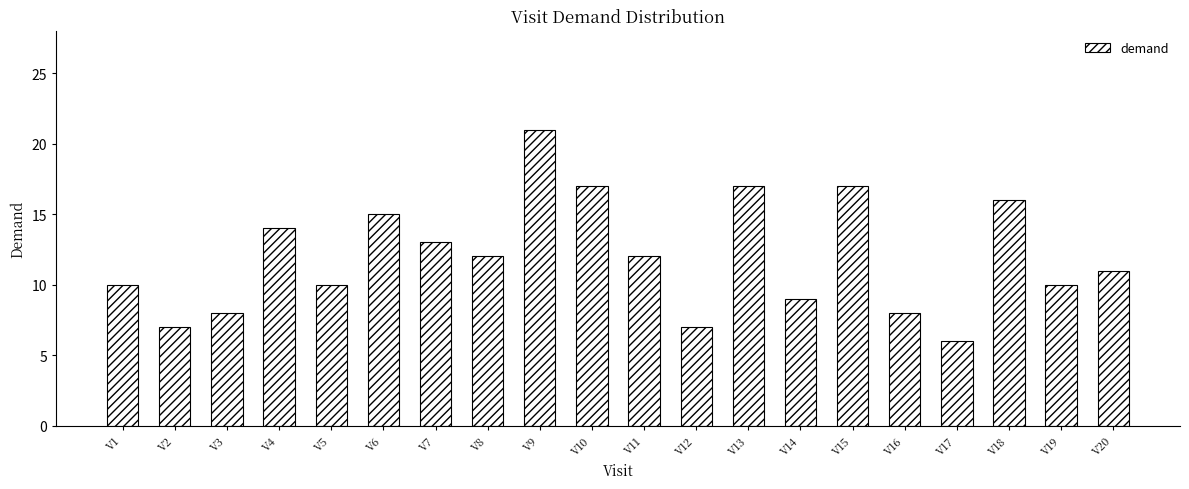

Is it true that the value at V2 is 7?

True